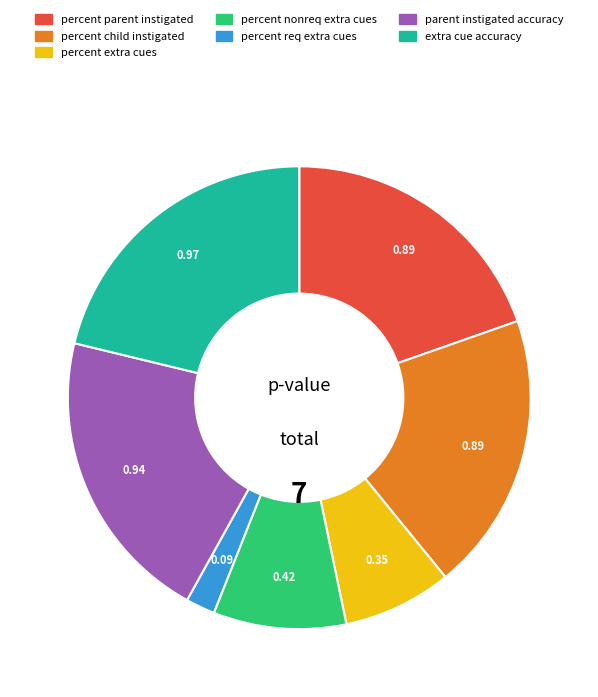

Combined, do extra cue accuracy and percent req extra cues account for over 50%?

No